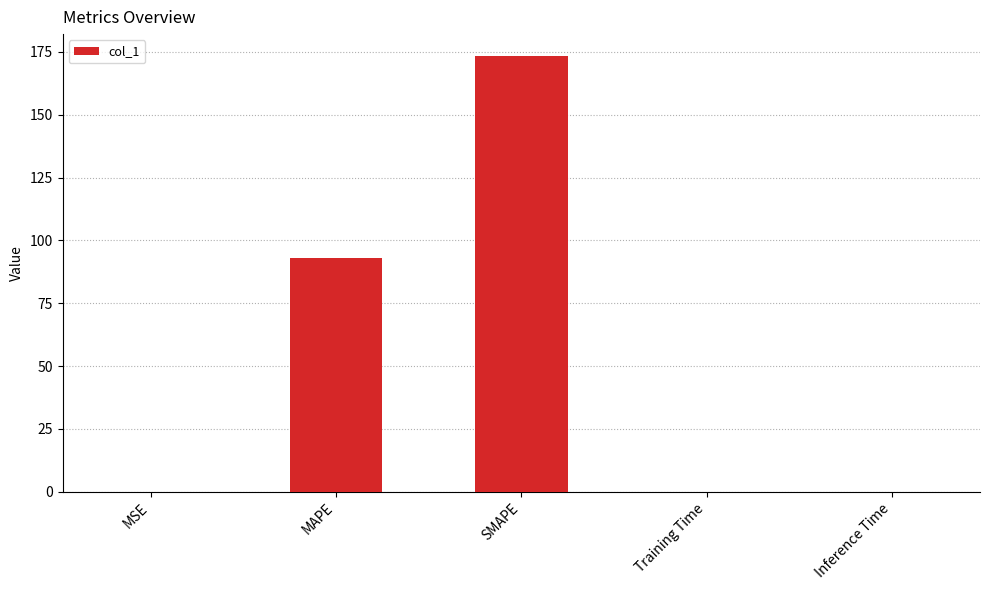

Which label corresponds to the largest value in the chart?

SMAPE